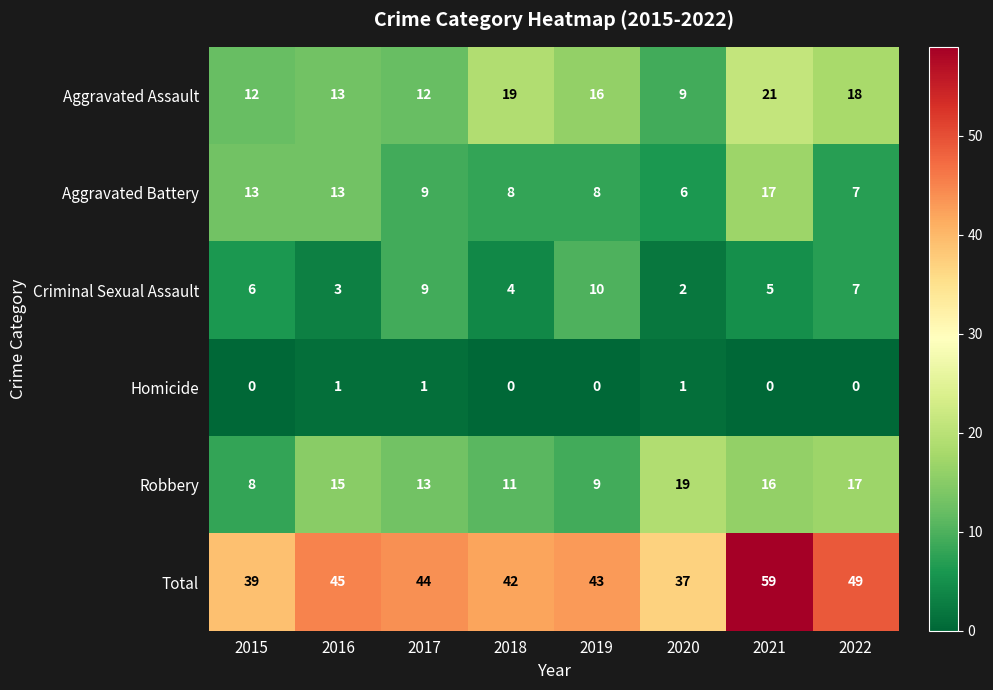

What is the maximum value shown in the chart?

59